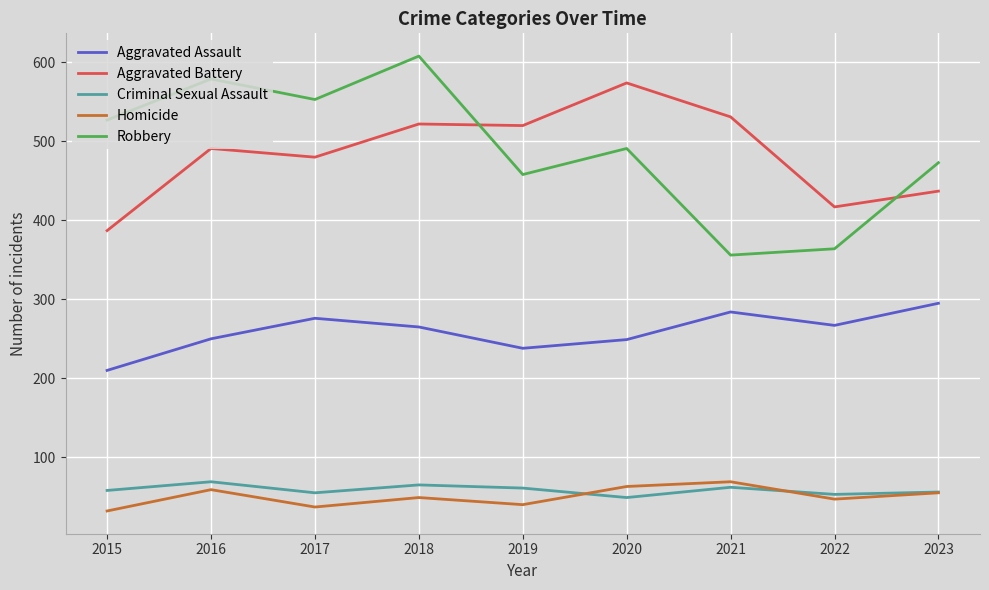

Is it true that Aggravated Battery equals 574 at 2020?

True